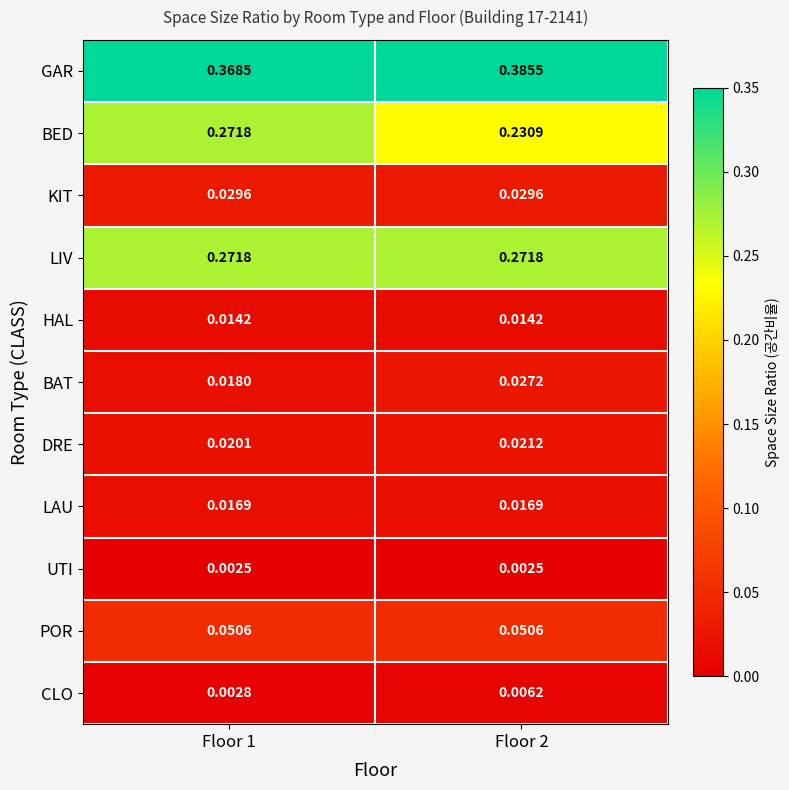

Which series has the largest total across all categories?

GAR